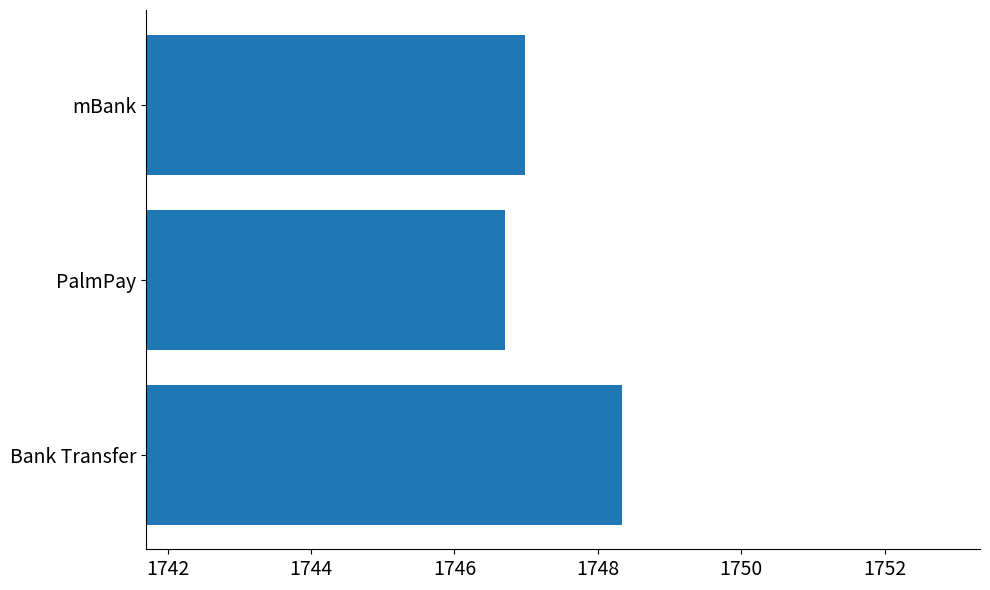

Count the number of data series in this chart.

1